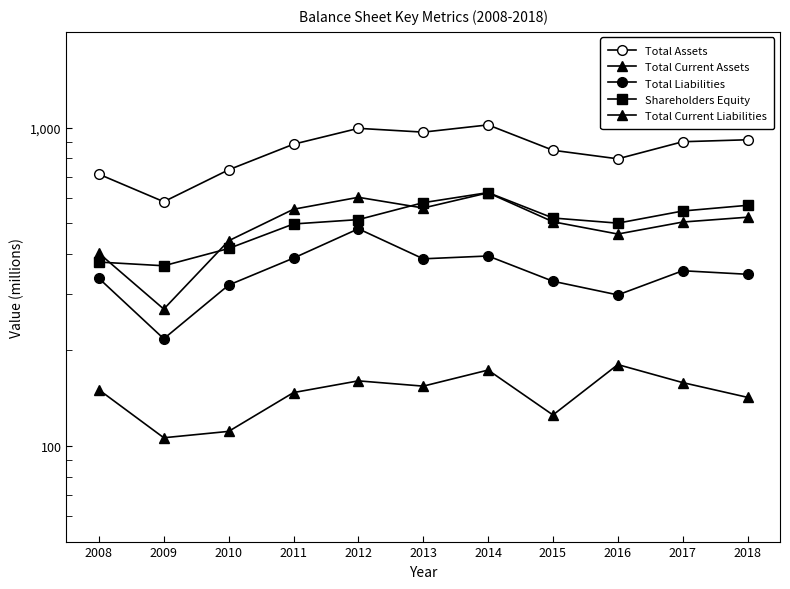

What are all the series names shown in the legend?

Total Assets, Total Current Assets, Total Liabilities, Shareholders Equity, Total Current Liabilities